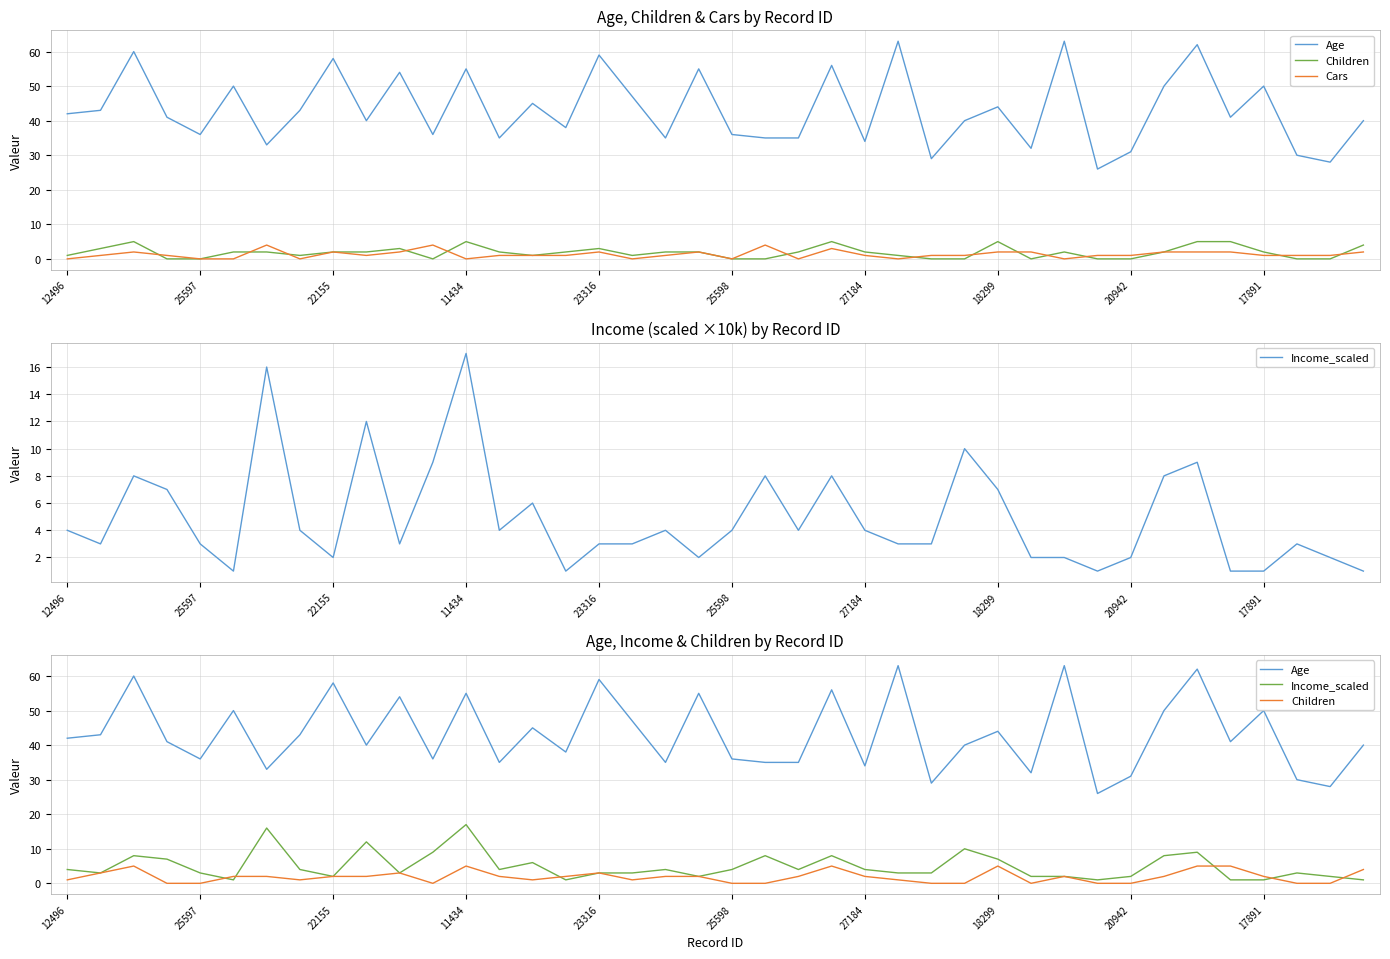

What is the difference between the second highest and minimum values in the Cars series?

4